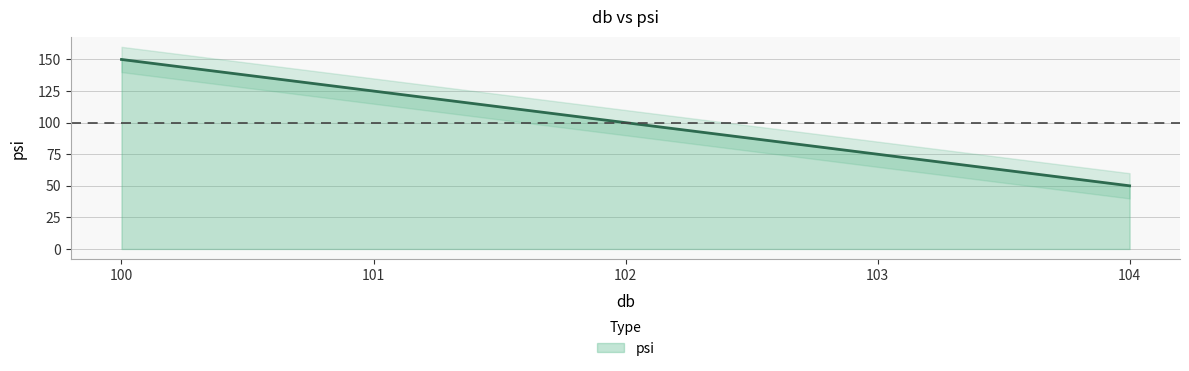

True or false: there are more than 1 points higher than both neighbors.

False